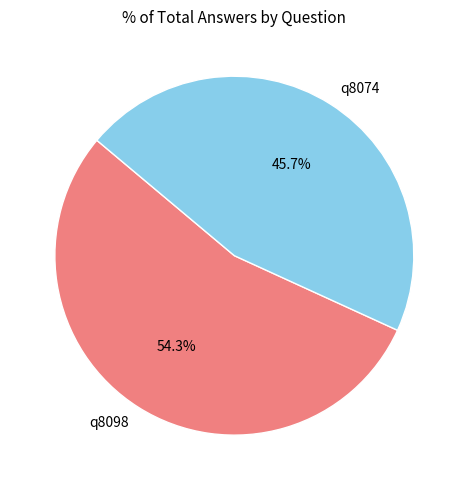

Do q8098 and q8074 together represent more than half of the pie?

Yes